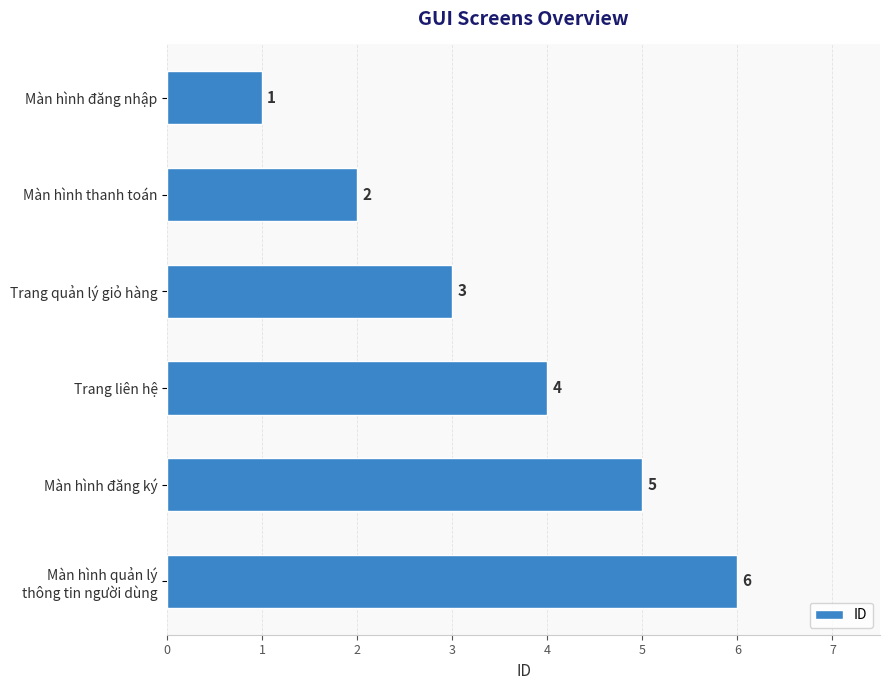

Where is the data nearest to the value 3?

Trang quản lý giỏ hàng